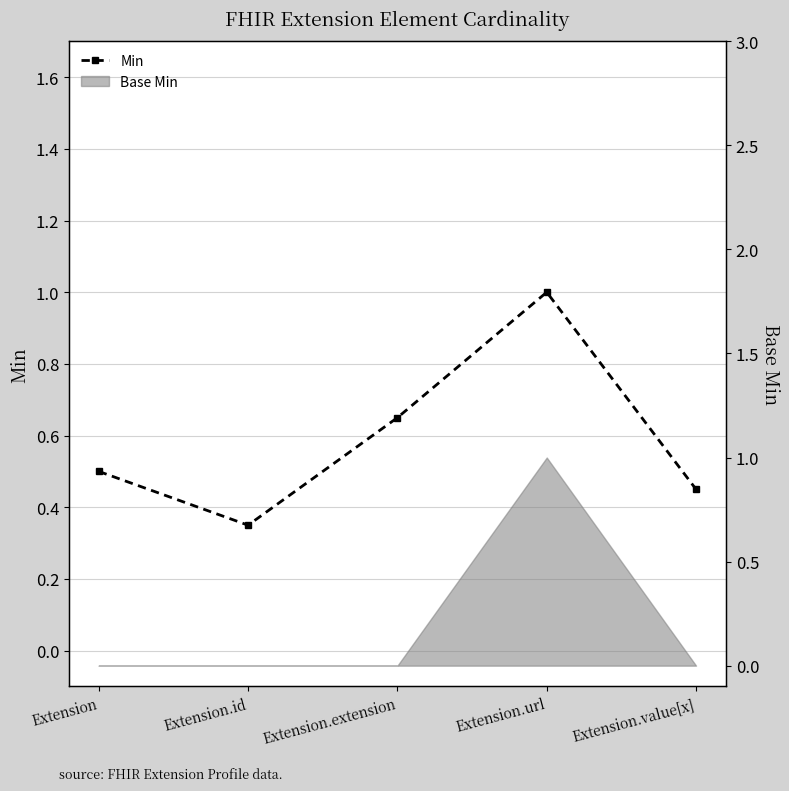

What is the value of the 5th point from the left?

0.5